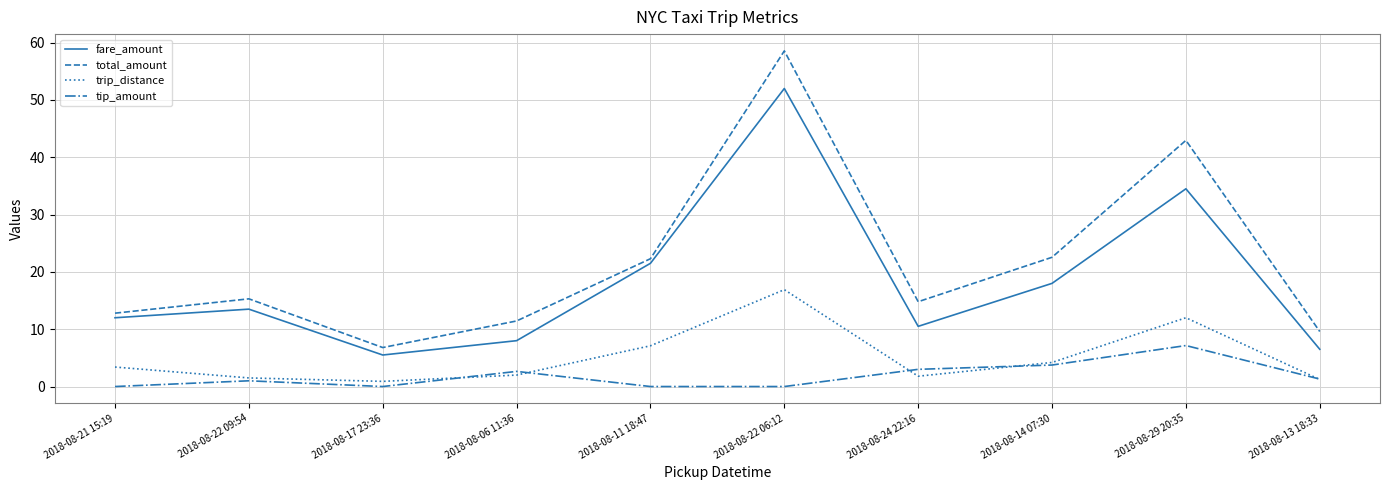

What is the spread (max minus min) of values at 2018-08-17 23:36?

6.8